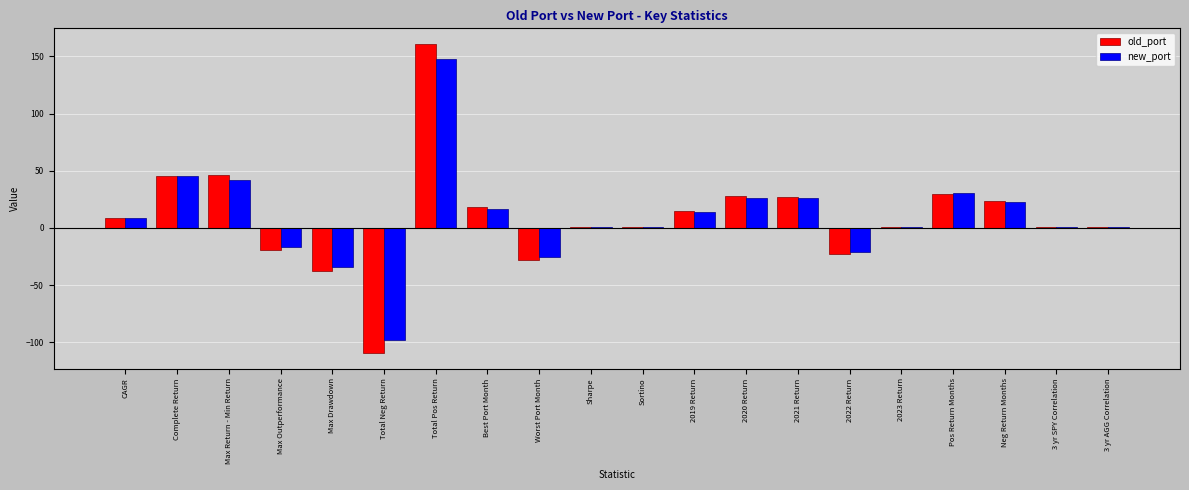

What is the greatest value displayed?

161.0